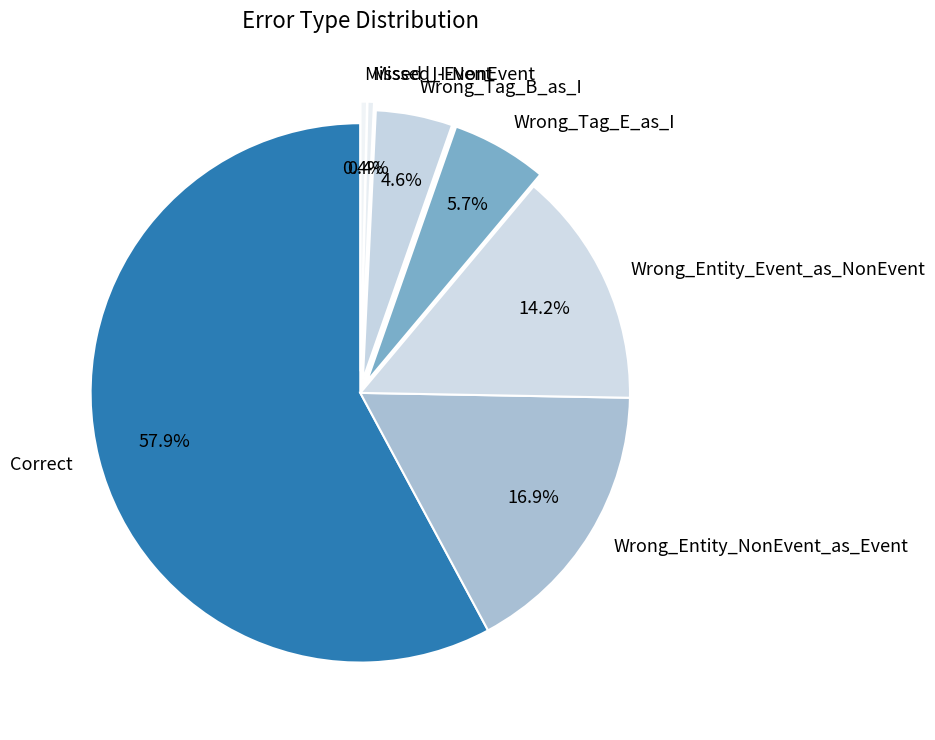

Approximately how many times larger is the value at Missed_I-NonEvent compared to Wrong_Tag_B_as_I?

0.1